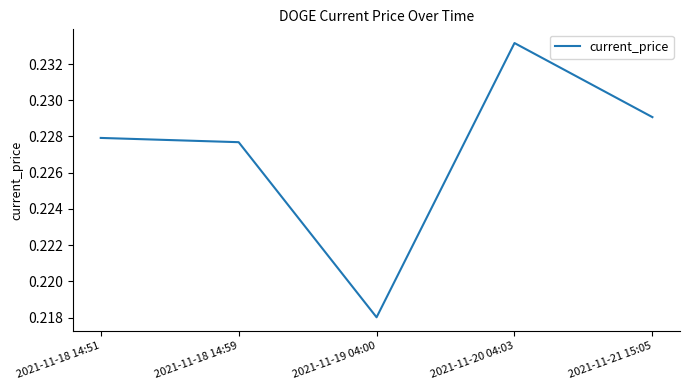

How many categories are shown in the chart?

5